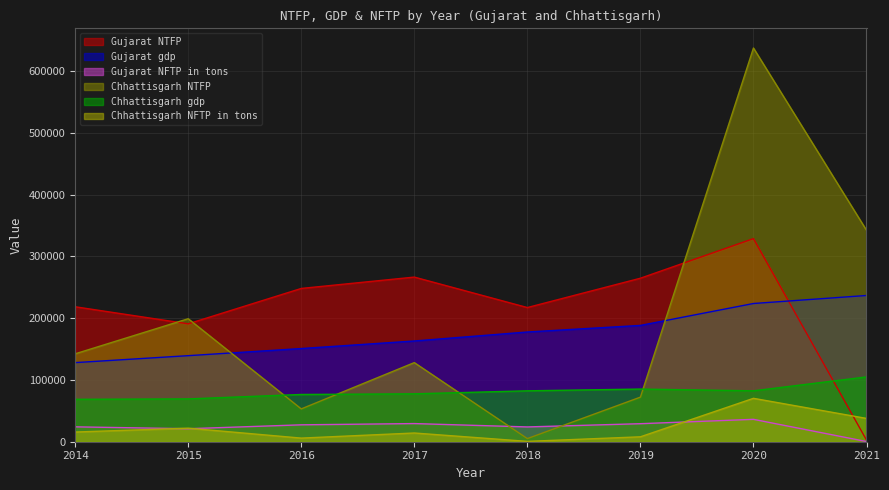

How many lines are shown in the chart?

6